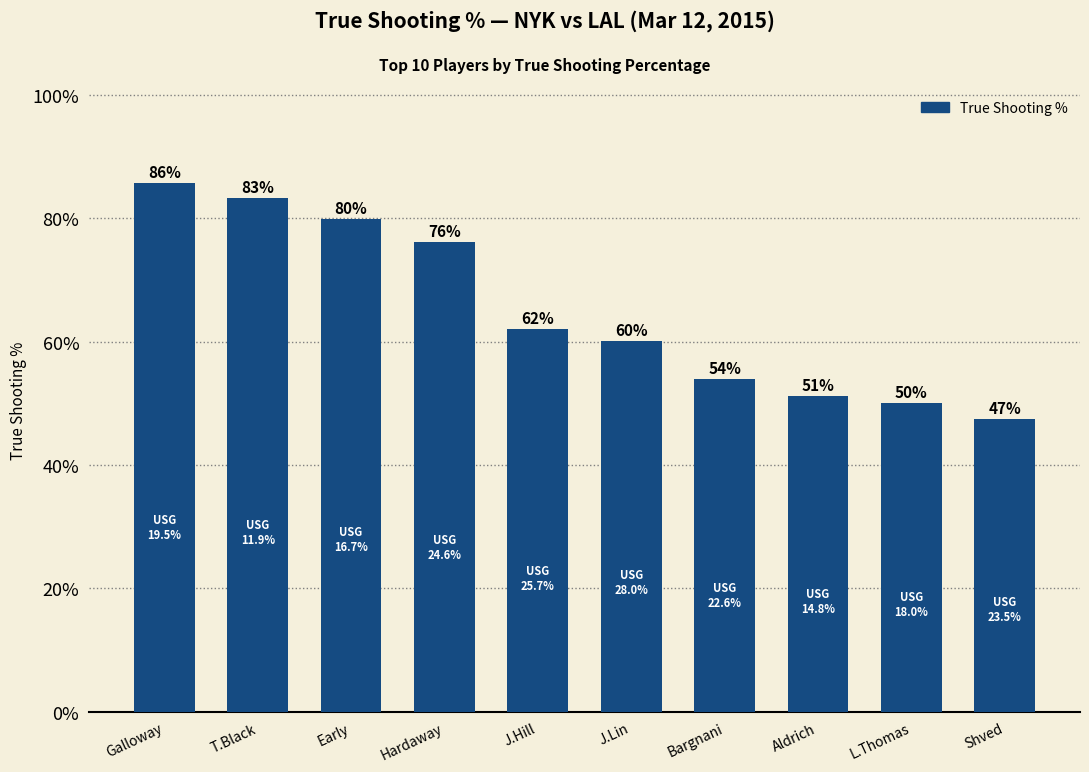

What is the difference between the values at Galloway and J.Lin?

0.3